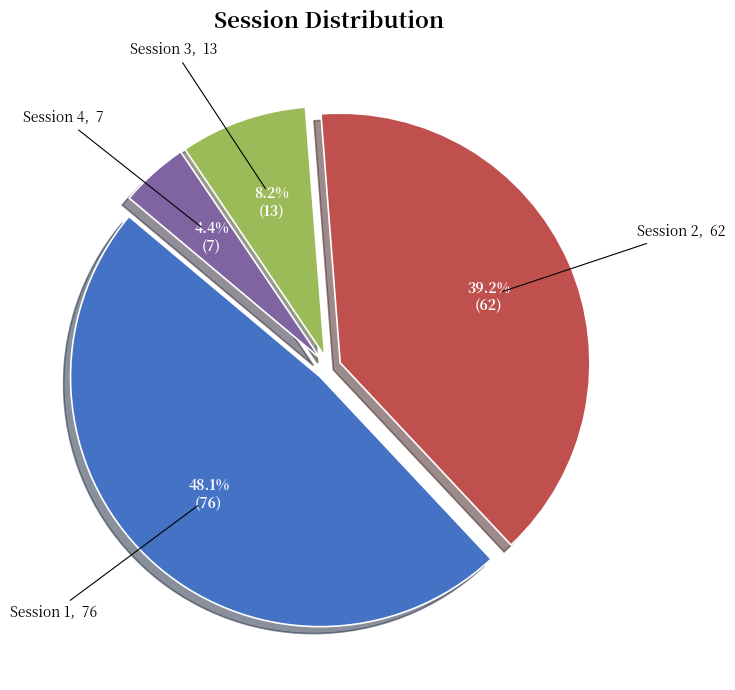

How many segments does this pie chart have?

4